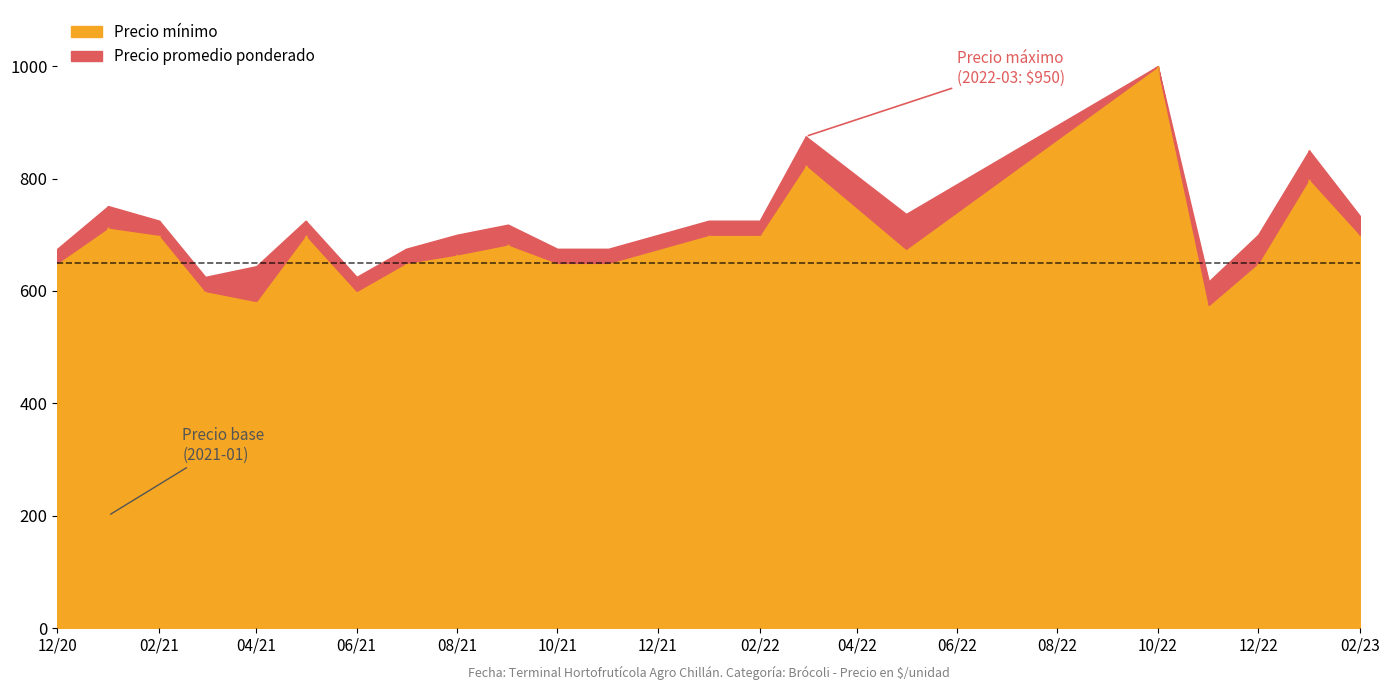

Reading left to right, what are all the values shown in this chart?

Precio mínimo: 2020-12=650	2021-01=713	2021-02=700	2021-03=600	2021-04=582	2021-05=700	2021-06=600	2021-07=650	2021-08=665	2021-09=683	2021-10=650	2021-11=650	2022-01=700	2022-02=700	2022-03=825	2022-05=675	2022-10=1000	2022-11=575	2022-12=650	2023-01=800	2023-02=700
Precio promedio ponderado: 2020-12=675	2021-01=751	2021-02=725	2021-03=625	2021-04=644	2021-05=725	2021-06=625	2021-07=675	2021-08=700	2021-09=718	2021-10=675	2021-11=675	2022-01=725	2022-02=725	2022-03=875	2022-05=737	2022-10=1000	2022-11=617	2022-12=700	2023-01=850	2023-02=733